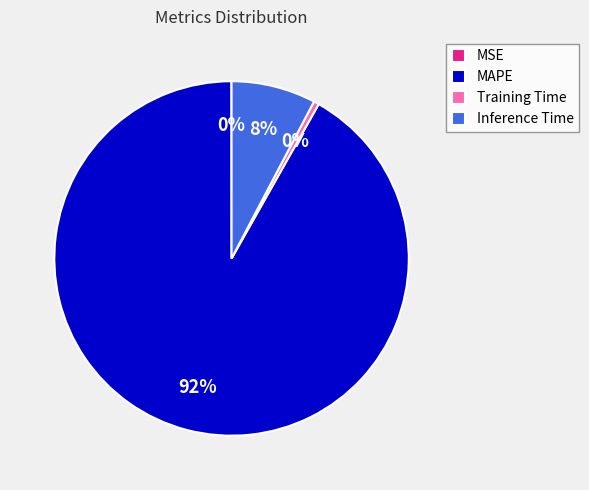

To the nearest percent, what portion does Inference Time represent?

8%